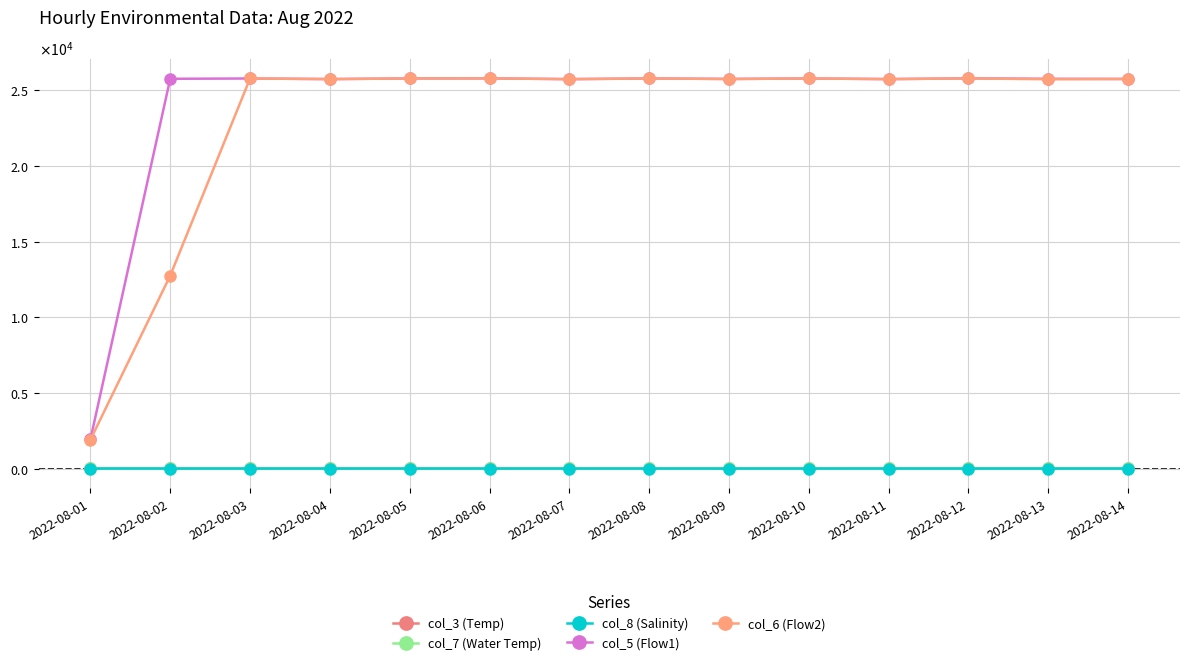

What is the difference between the maximum and minimum values in the col_6 (Flow2) series?

23880.8